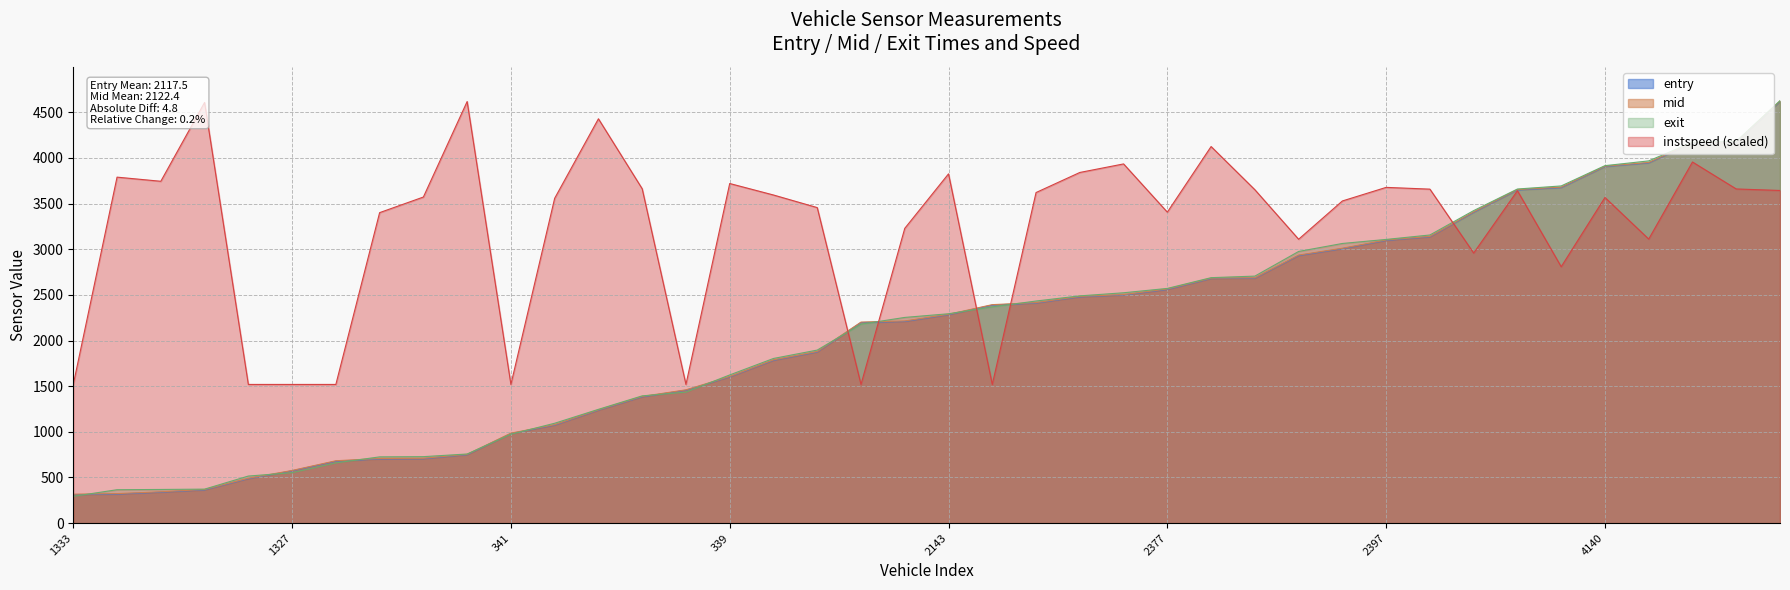

Which series ends up on top after the final intersection of mid and instspeed?

mid